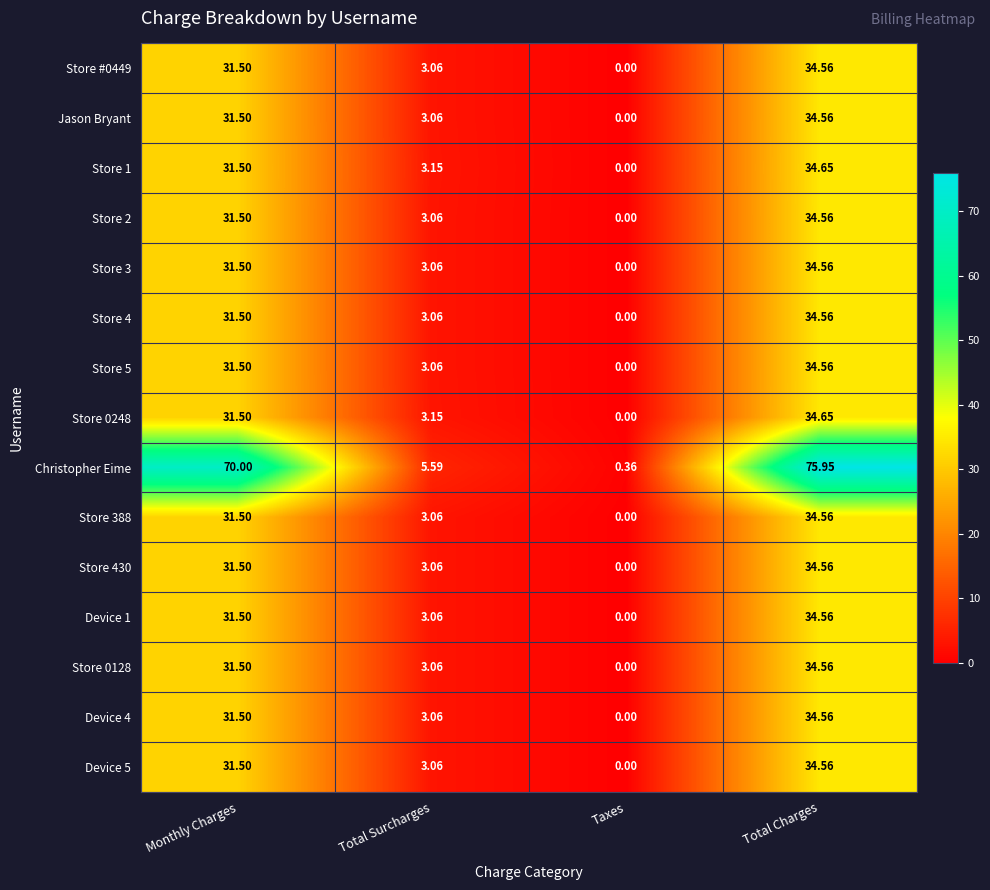

Which series has the largest range (max minus min)?

Christopher Eime